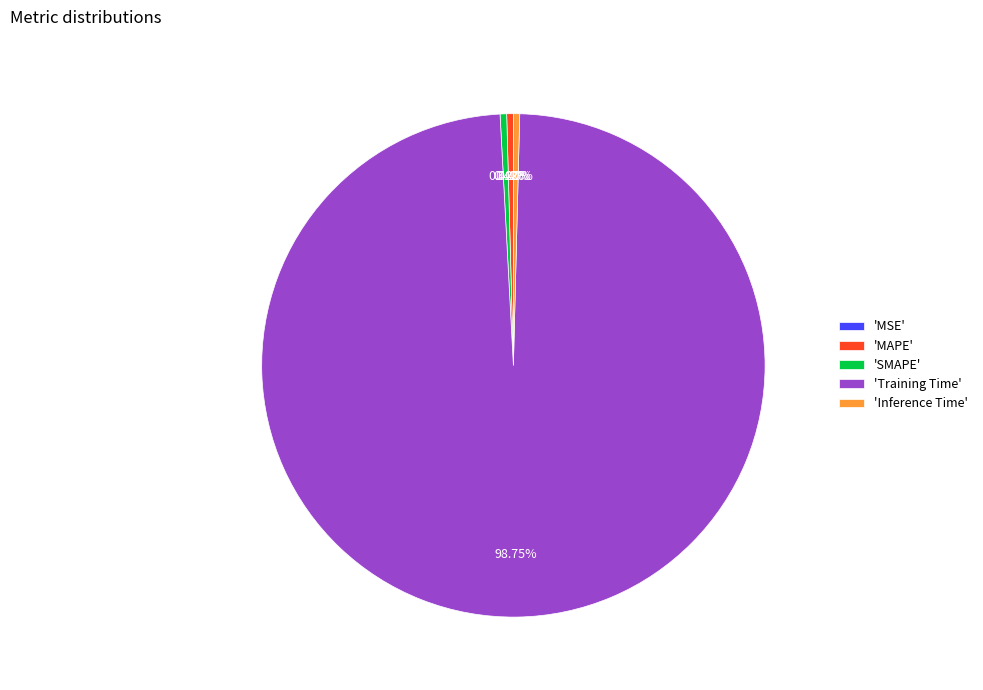

Which category has the biggest portion of the pie?

'Training Time'